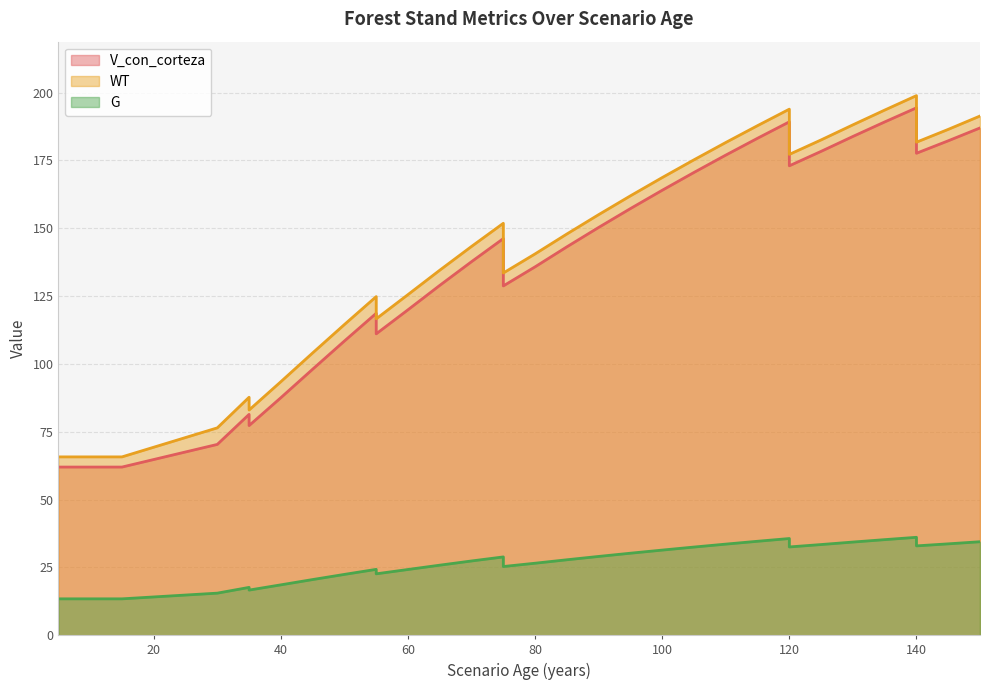

Reading left to right, transcribe all the data shown in this chart.

V_con_corteza: 5=62.0	5=62.0	10=62.0	15=62.0	15=62.0	30=70.3	35=81.4	35=77.3	40=87.5	45=98.0	50=108.4	55=118.6	55=111.1	60=119.9	65=128.9	70=137.7	75=146.2	75=128.7	80=135.8	85=143.1	90=150.3	95=157.2	100=164.0	105=170.6	110=176.9	115=183.2	120=189.2	120=173.0	125=178.3	130=183.8	135=189.2	140=194.4	140=177.6	145=182.2	150=187.0
WT: 5=65.7	5=65.7	10=65.7	15=65.7	15=65.7	30=76.4	35=87.7	35=83.0	40=93.4	45=104.0	50=114.5	55=124.8	55=116.6	60=125.5	65=134.5	70=143.3	75=151.8	75=133.5	80=140.5	85=147.9	90=155.0	95=161.9	100=168.7	105=175.2	110=181.6	115=187.8	120=193.9	120=177.2	125=182.6	130=188.1	135=193.5	140=198.9	140=181.7	145=186.4	150=191.3
G: 5=13.4	5=13.4	10=13.4	15=13.4	15=13.4	30=15.5	35=17.6	35=16.6	40=18.6	45=20.5	50=22.4	55=24.3	55=22.6	60=24.2	65=25.8	70=27.4	75=28.9	75=25.3	80=26.5	85=27.8	90=29.0	95=30.2	100=31.4	105=32.5	110=33.6	115=34.6	120=35.6	120=32.5	125=33.4	130=34.3	135=35.2	140=36.1	140=32.9	145=33.7	150=34.5